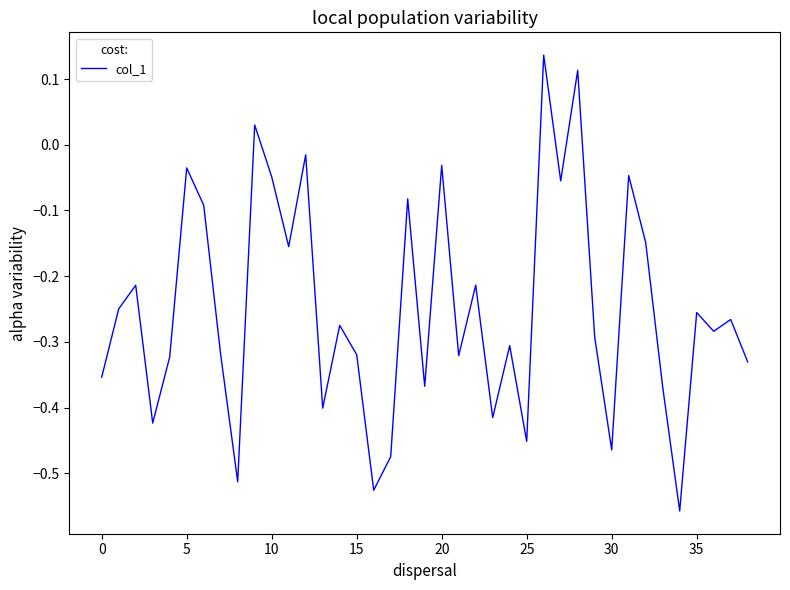

What is the difference between the maximum and minimum values?

0.7